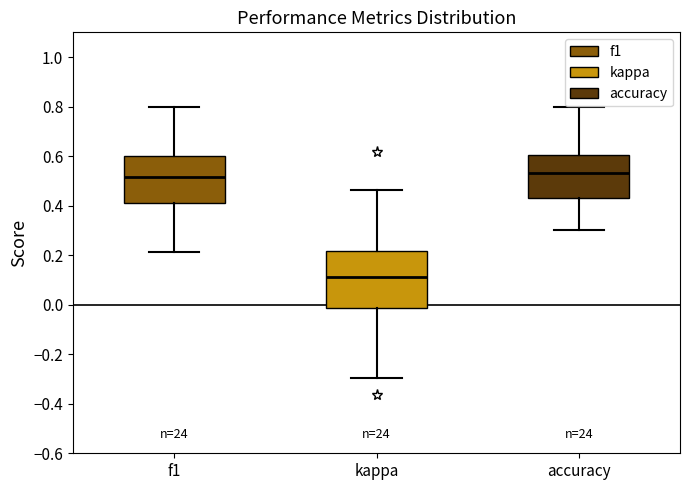

Reading left to right, transcribe this box plot: for each box, give where its median line is, the range the box spans, and where its two whiskers end, as read against the y-axis. The values are not printed on the chart, so give them approximately, as read against the axis.

f1: median 0.52, box 0.42 to 0.60, whiskers 0.22 to 0.80
kappa: median 0.12, box -0.02 to 0.22, whiskers -0.30 to 0.46
accuracy: median 0.54, box 0.44 to 0.60, whiskers 0.30 to 0.80